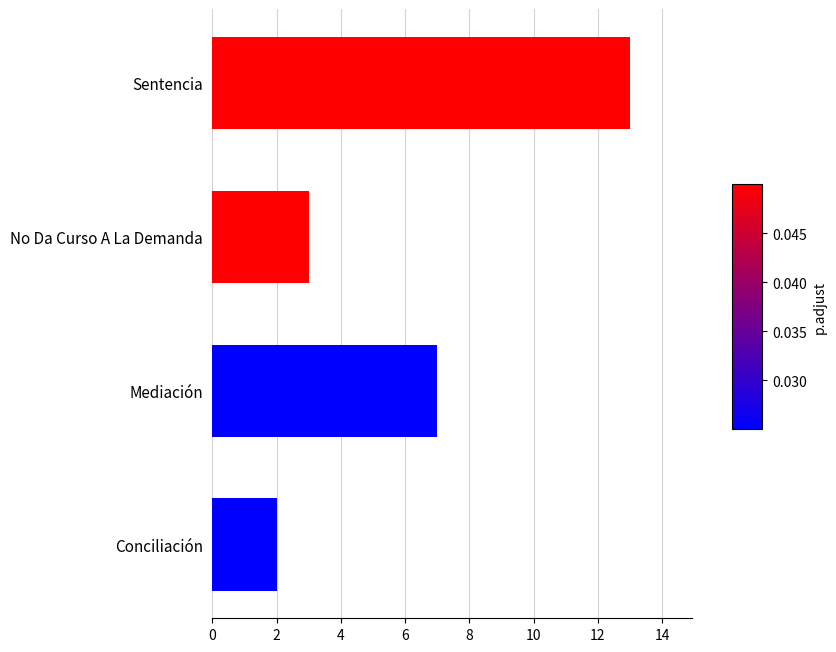

Reading bottom to top, list all the values displayed in this chart.

Conciliación=2	Mediación=7	No Da Curso A La Demanda=3	Sentencia=13